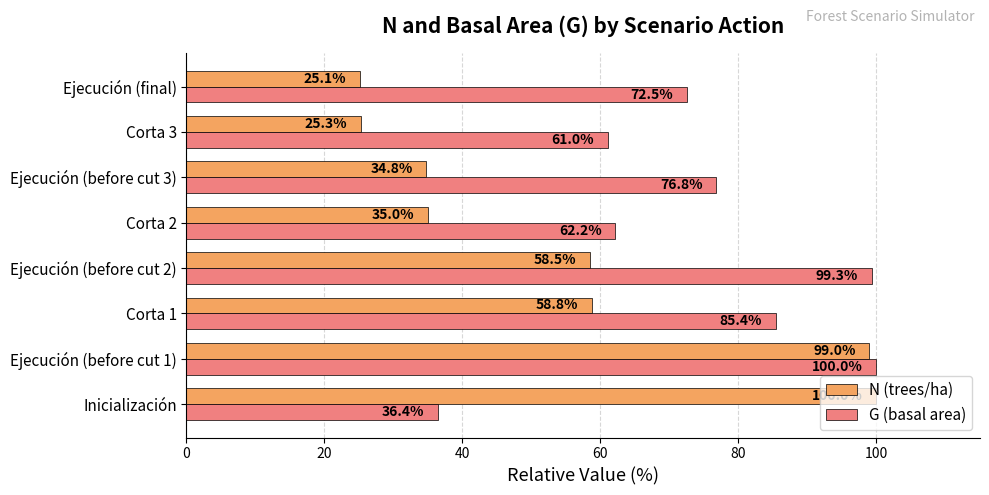

What is the difference between the maximum and minimum values in the G (basal area) series?

63.6